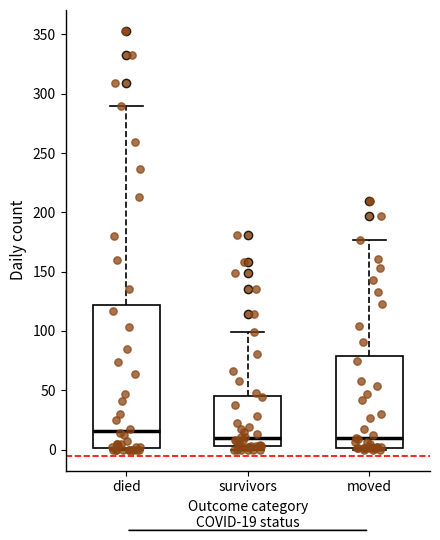

Reading left to right, read every box against the y-axis: the position of its median line, the range the box covers, and the ends of its whiskers. The values are not printed on the chart, so give them approximately, as read against the axis.

died: median 15, box 0 to 120, whiskers 0 to 290
survivors: median 10, box 5 to 45, whiskers 0 to 100
moved: median 10, box 0 to 80, whiskers 0 to 175